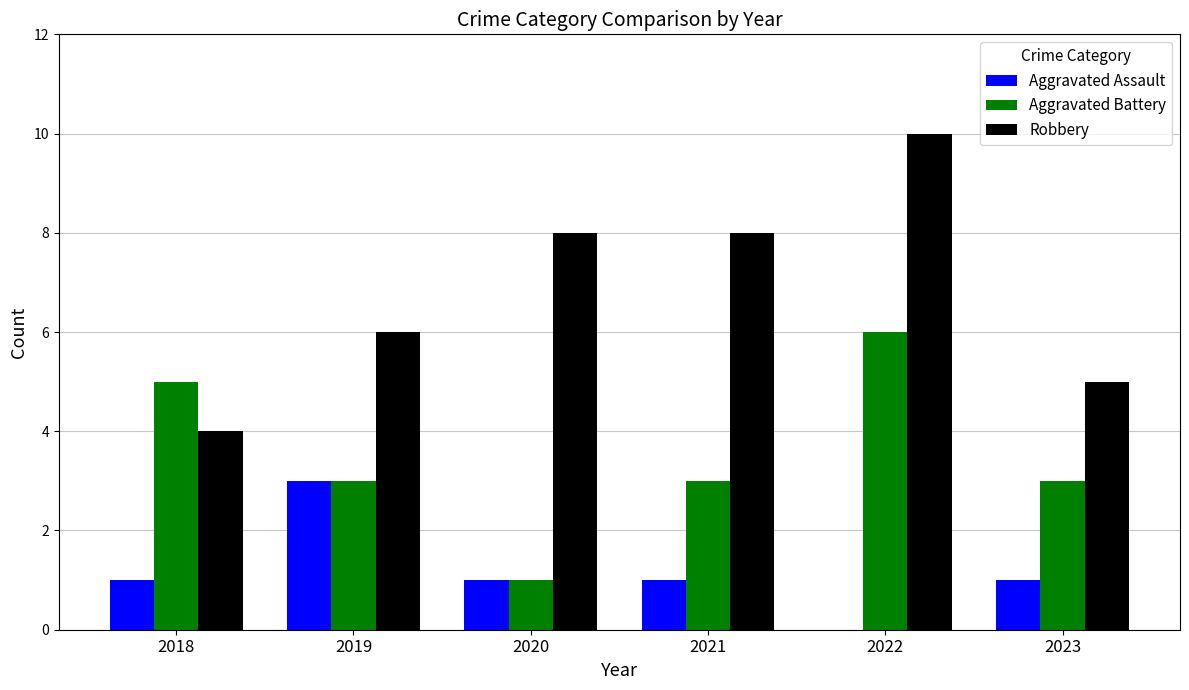

Which series has the largest range (max minus min)?

Robbery